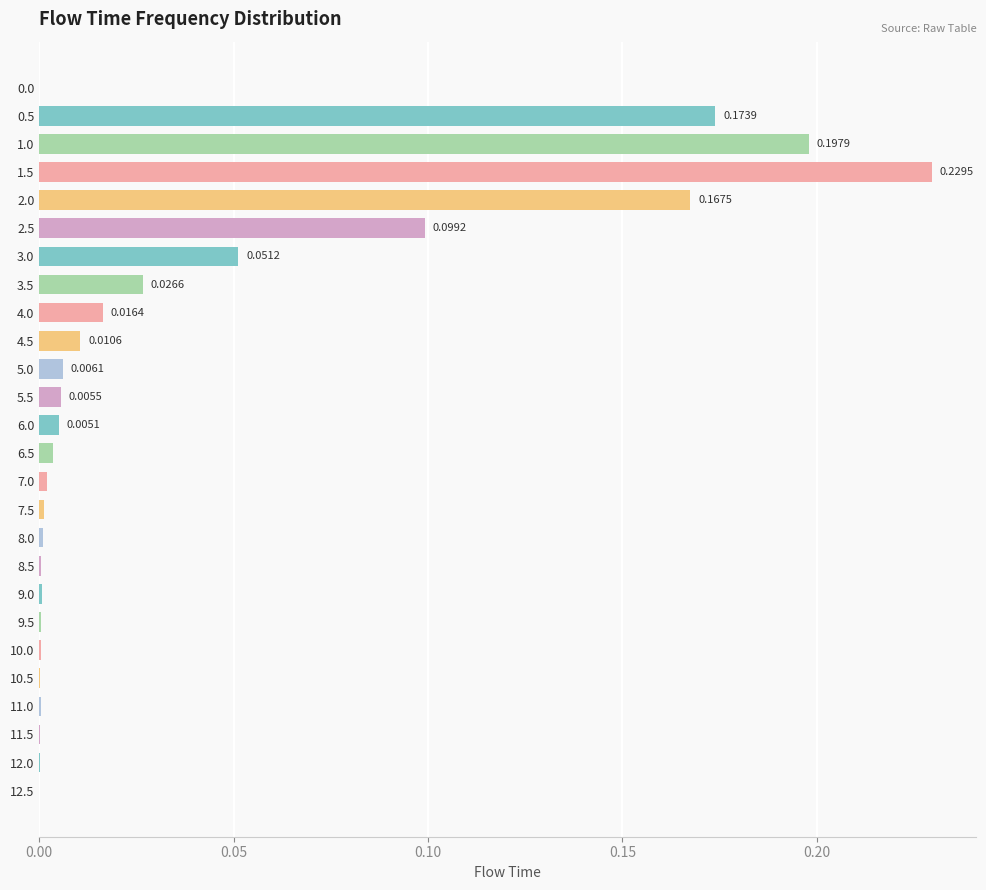

Are the bars horizontal?

Yes